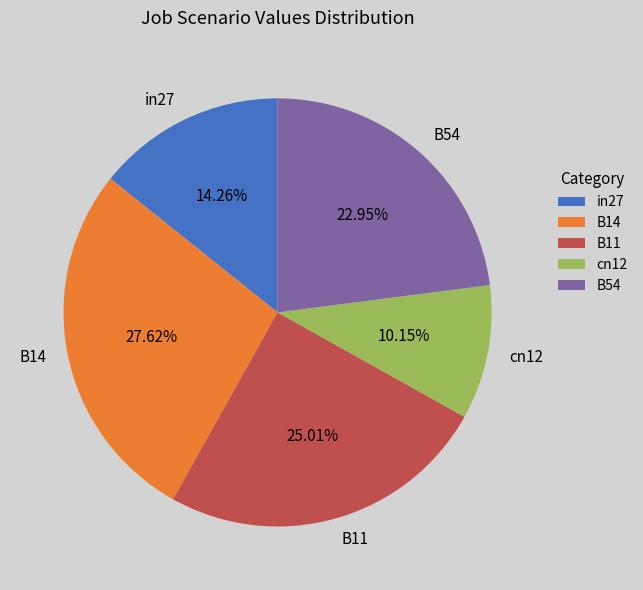

Is there any slice that represents more than half of the pie?

No